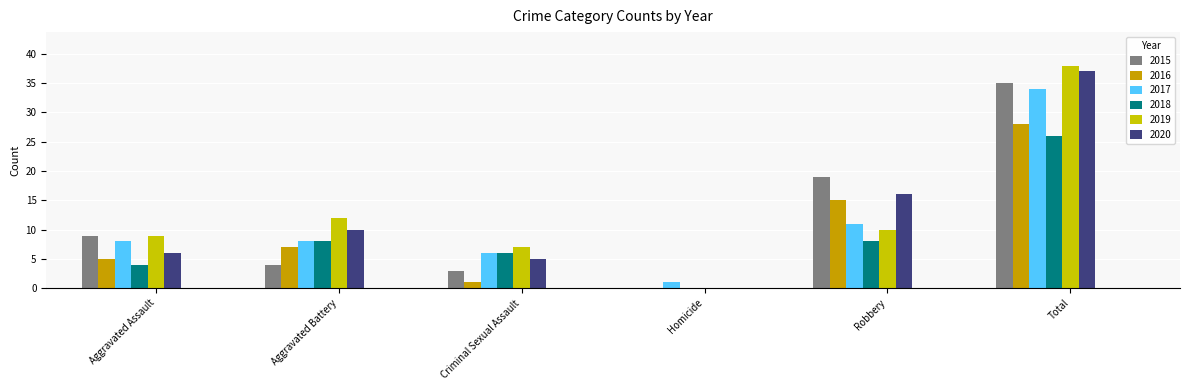

Which series changed the most between Criminal Sexual Assault and Robbery?

2015